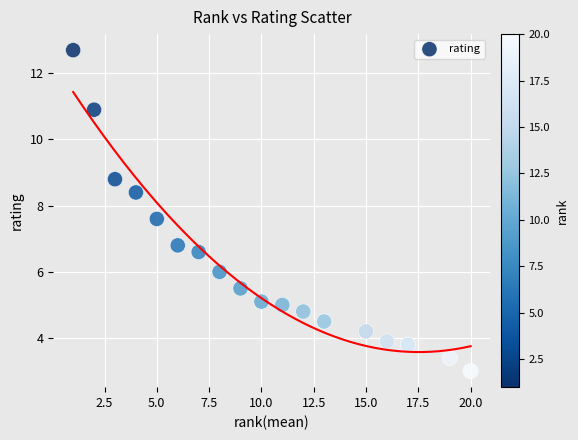

What Y value in the scatter plot is closest to 7?

6.8